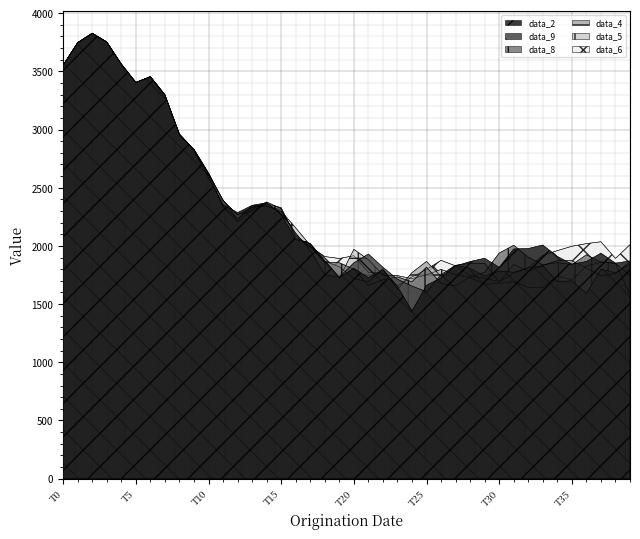

What is the value of the data_9 point at the 21st from the left?

1855